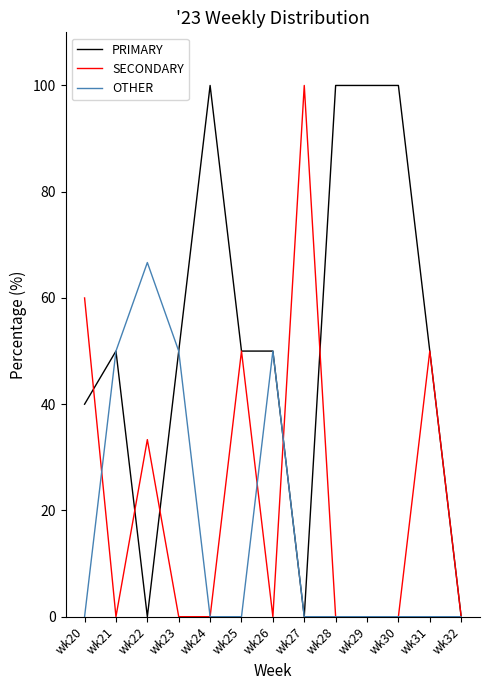

True or false: PRIMARY has a value of 149.0 at wk24.

False